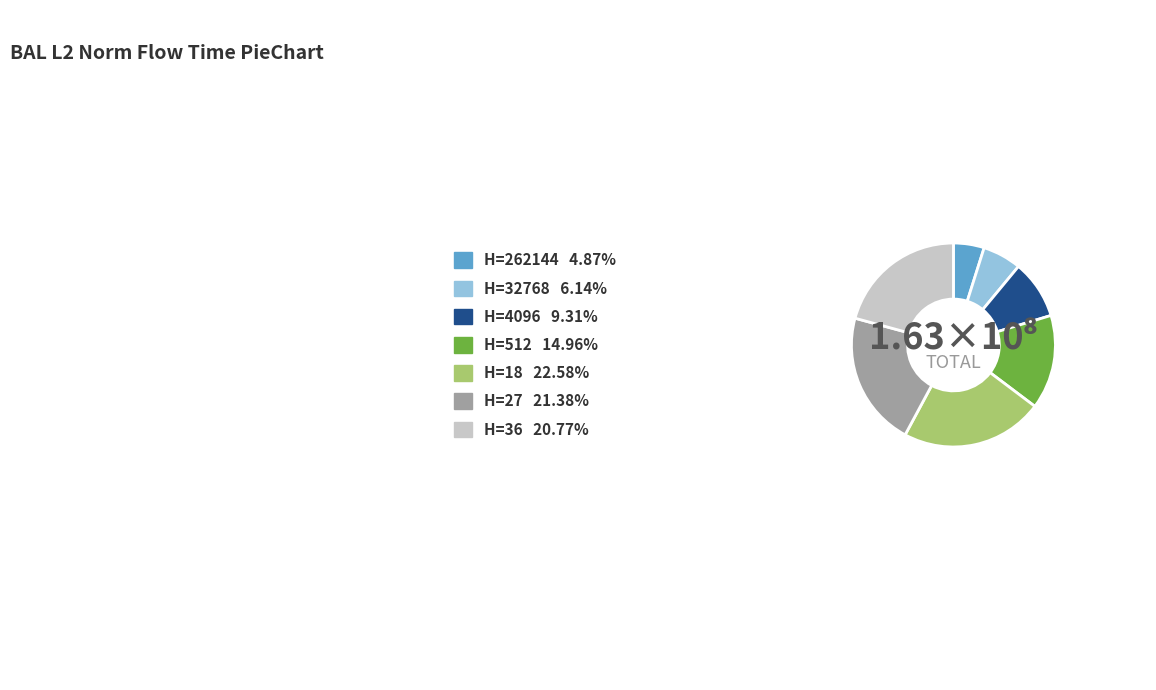

Count the number of slices in the pie.

7